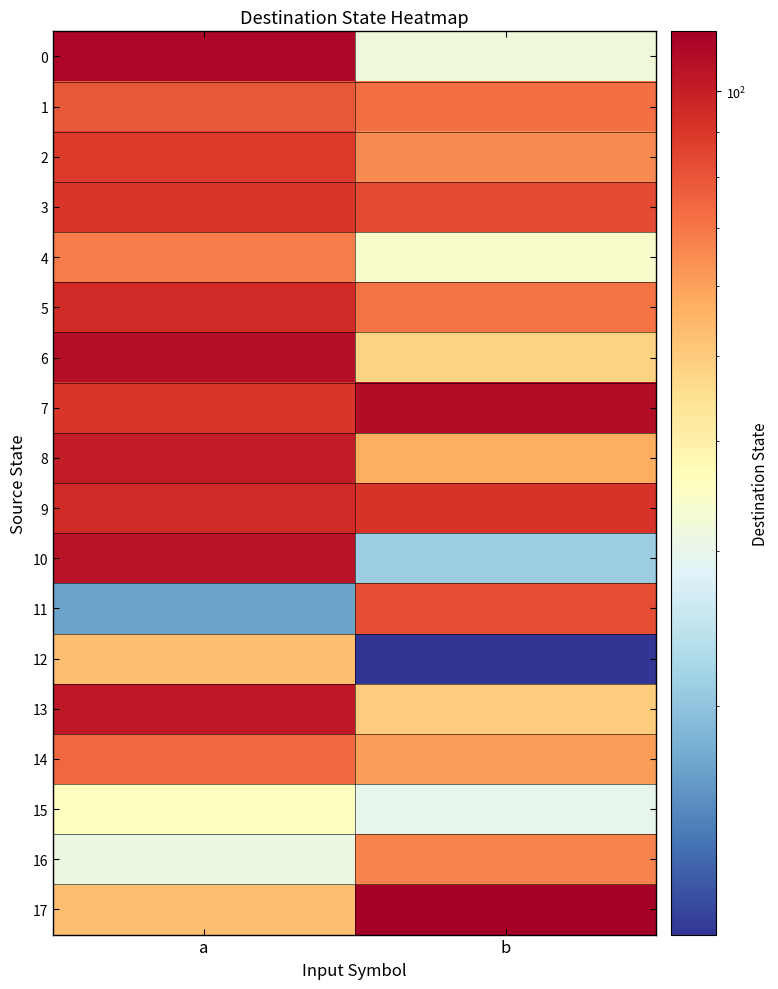

The 1 series shows 79 at a. True or false?

True